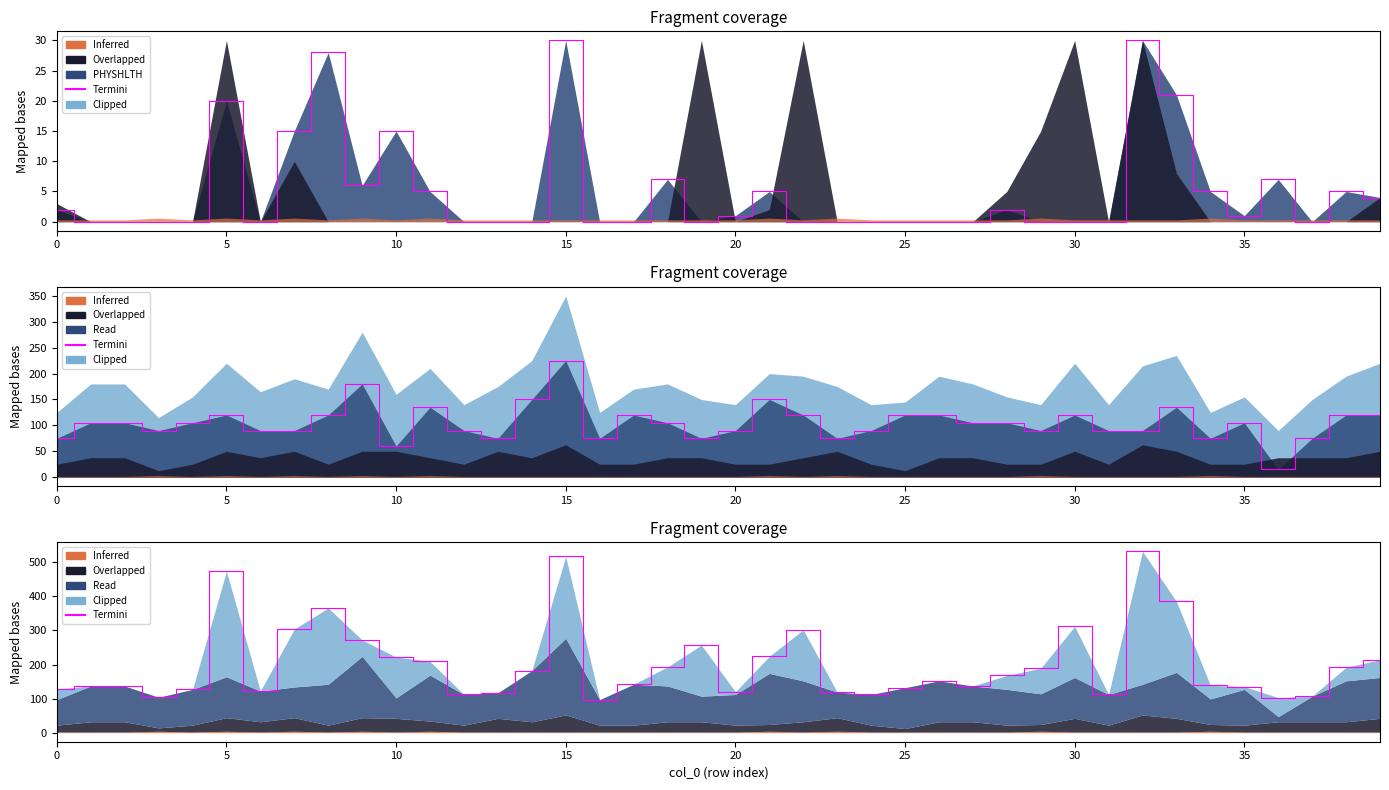

Reading left to right, transcribe all the data shown in this chart.

128	137	137	104	127	474	122	304	366	272	222	209	112	117	182	517	97	142	193	257	120	224	302	119	112	132	152	137	168	189	312	112	532	385	139	135	103	107	192	214